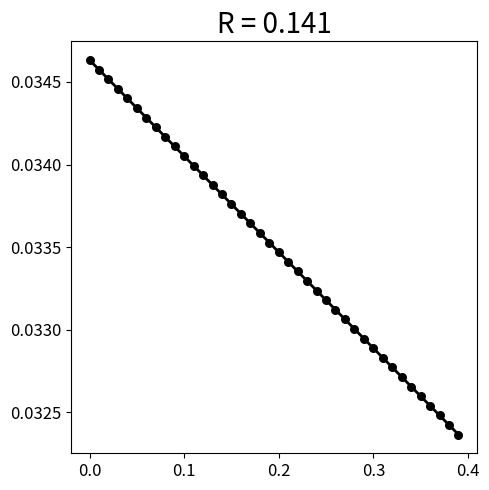

What is the range of X values (max minus min)?

0.4